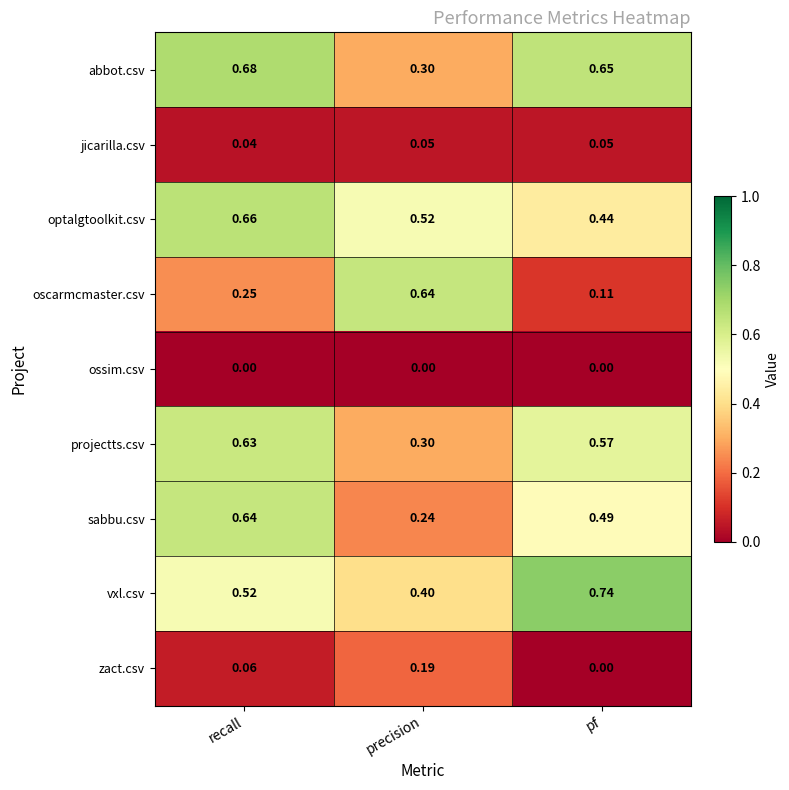

Which series has the largest range (max minus min)?

oscarmcmaster.csv